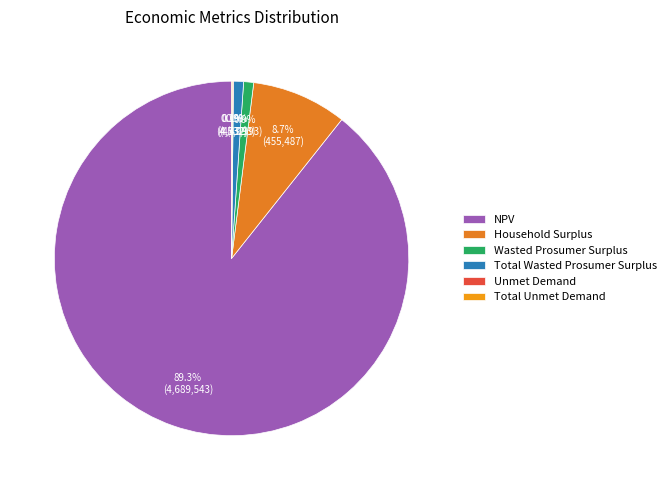

To the nearest percent, what is the difference between the Wasted Prosumer Surplus and Total Unmet Demand slice percentages?

1%